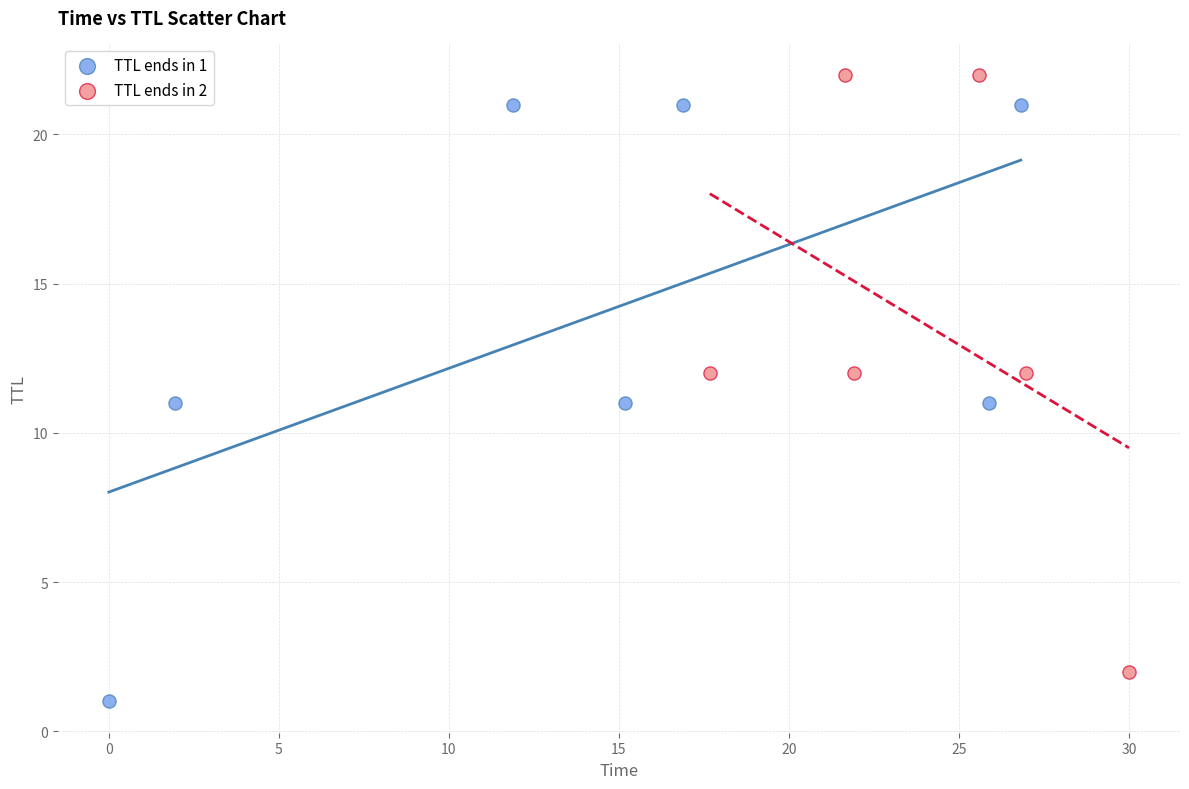

Which series reaches the minimum Y coordinate?

TTL ends in 1